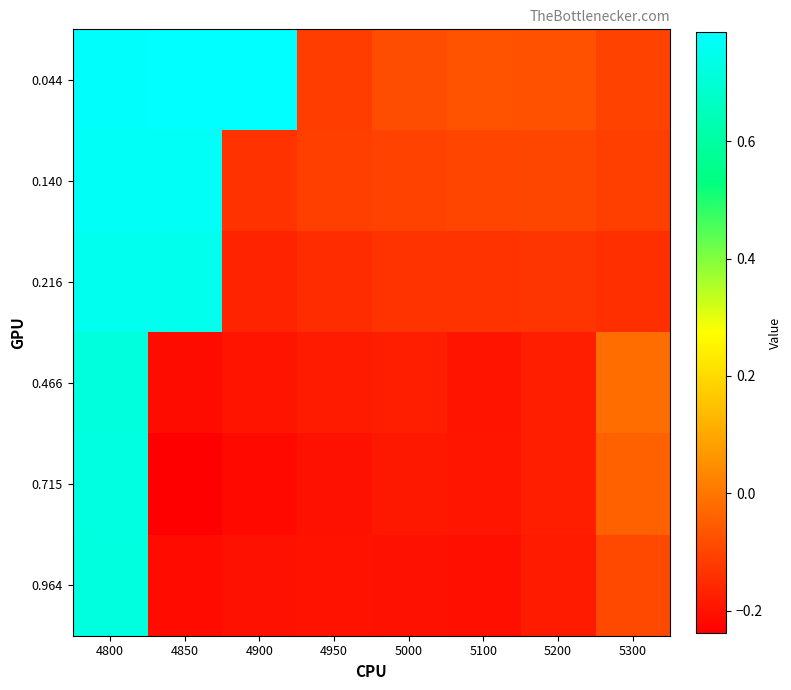

Reading right to left, what are all the values shown in this chart?

0.044: 5300=-0.1	5200=-0.1	5100=-0.1	5000=-0.1	4950=-0.1	4900=0.8	4850=0.8	4800=0.8
0.140: 5300=-0.1	5200=-0.1	5100=-0.1	5000=-0.1	4950=-0.1	4900=-0.1	4850=0.8	4800=0.8
0.216: 5300=-0.1	5200=-0.1	5100=-0.1	5000=-0.1	4950=-0.1	4900=-0.2	4850=0.7	4800=0.8
0.466: 5300=-0.0	5200=-0.2	5100=-0.2	5000=-0.2	4950=-0.2	4900=-0.2	4850=-0.2	4800=0.7
0.715: 5300=-0.0	5200=-0.2	5100=-0.2	5000=-0.2	4950=-0.2	4900=-0.2	4850=-0.2	4800=0.7
0.964: 5300=-0.1	5200=-0.2	5100=-0.2	5000=-0.2	4950=-0.2	4900=-0.2	4850=-0.2	4800=0.7